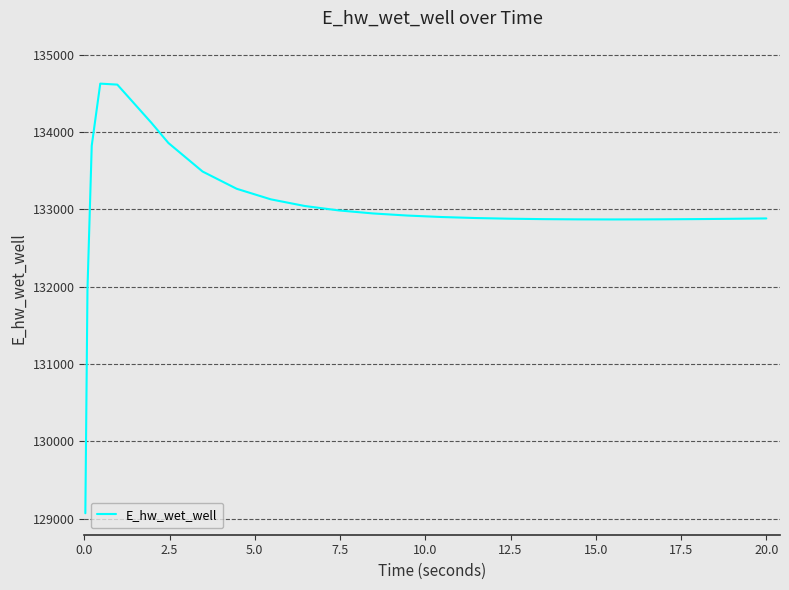

What is the greatest value displayed?

134628.3